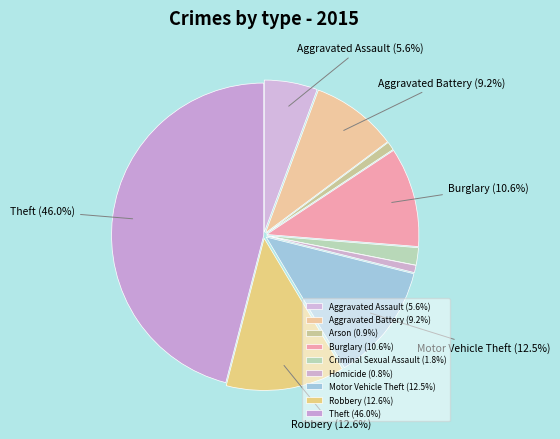

Does Motor Vehicle Theft represent more than half of the total?

No